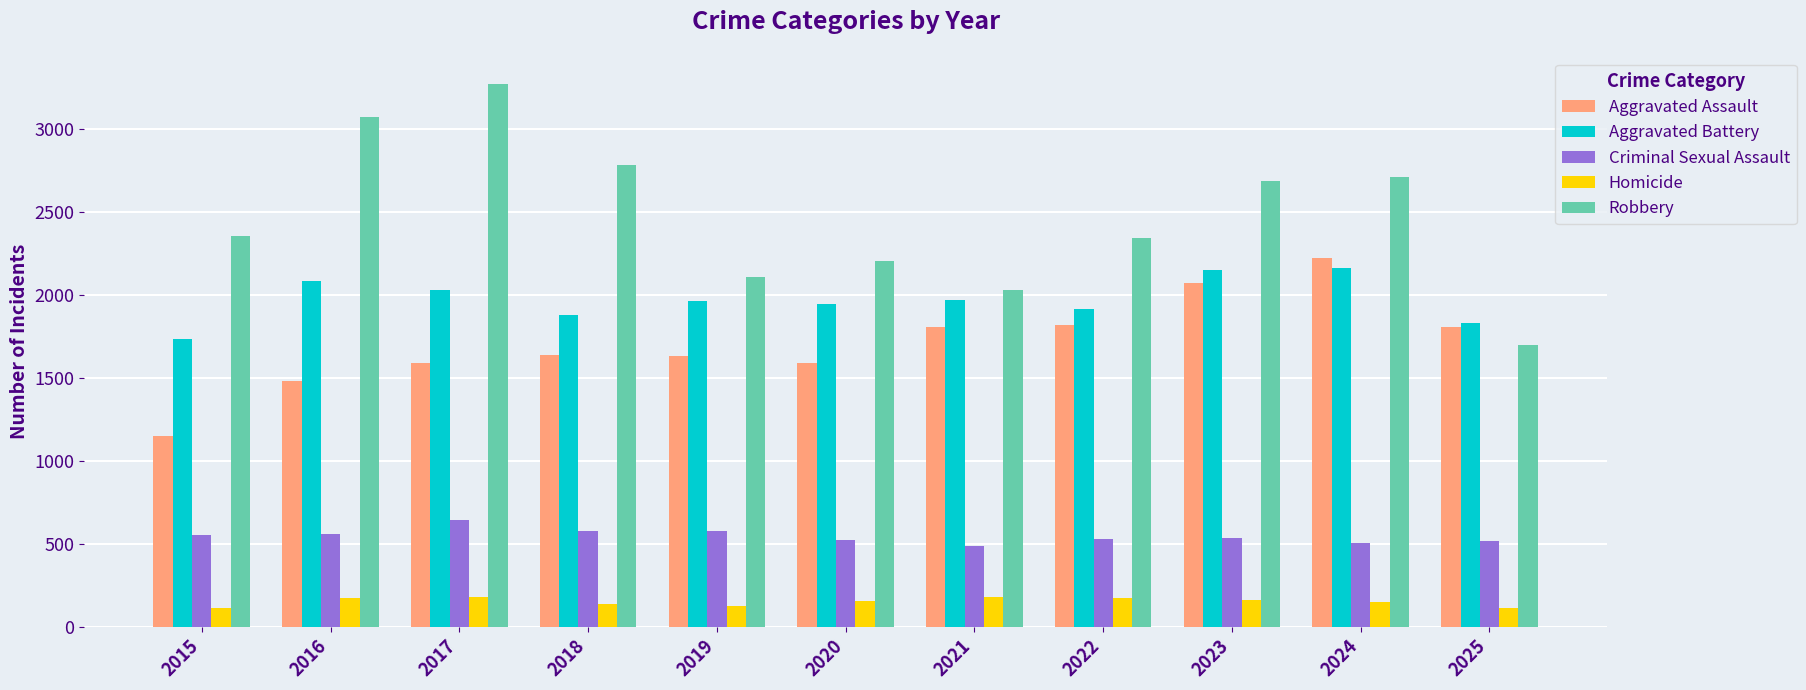

What is the sum of all Criminal Sexual Assault values?

5991